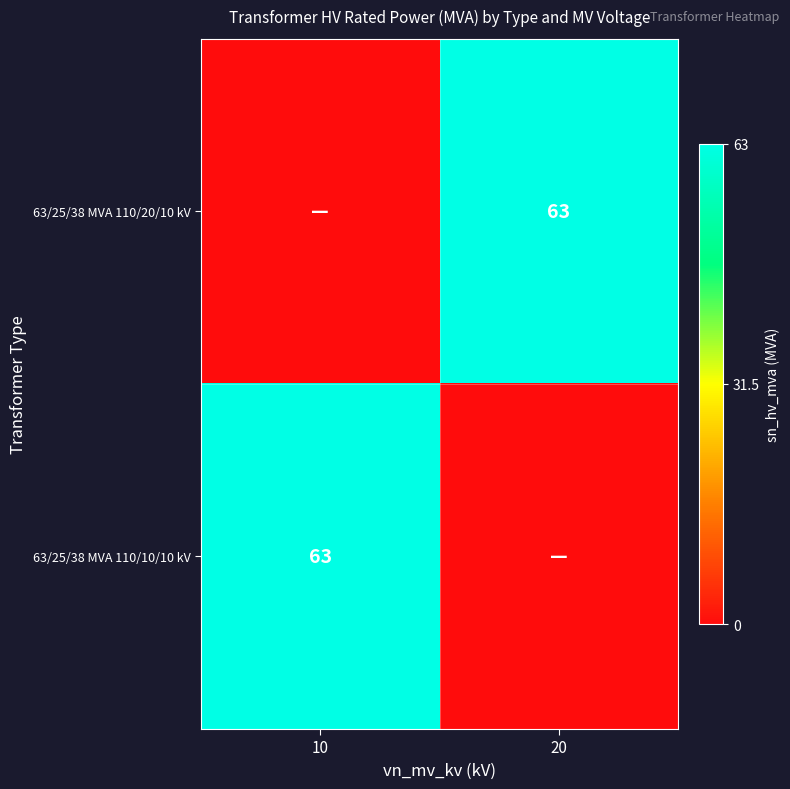

Is it true that 63/25/38 MVA 110/20/10 kV equals 36 at 20?

False